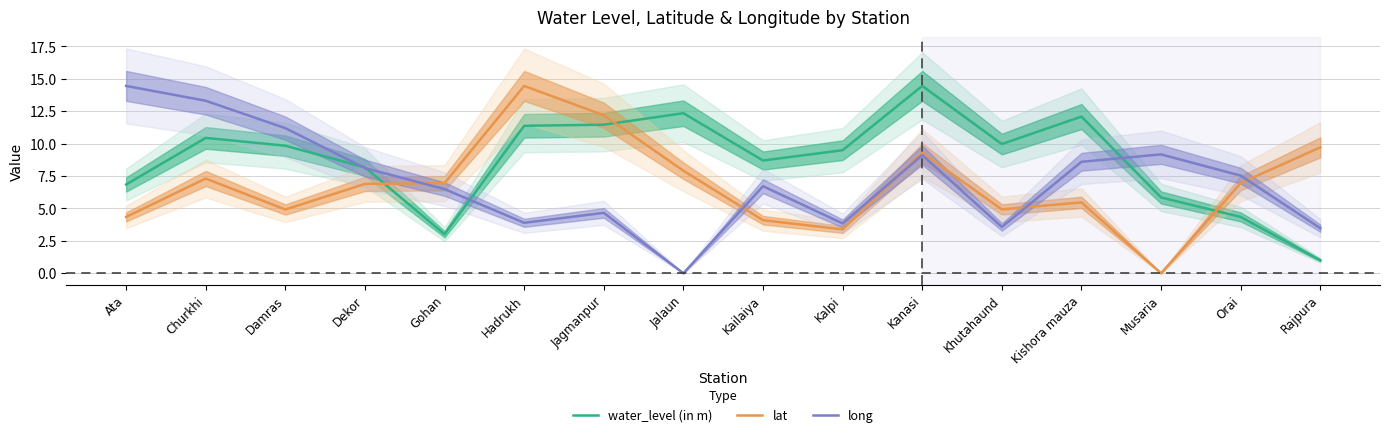

How many values in the lat series are below 6?

7